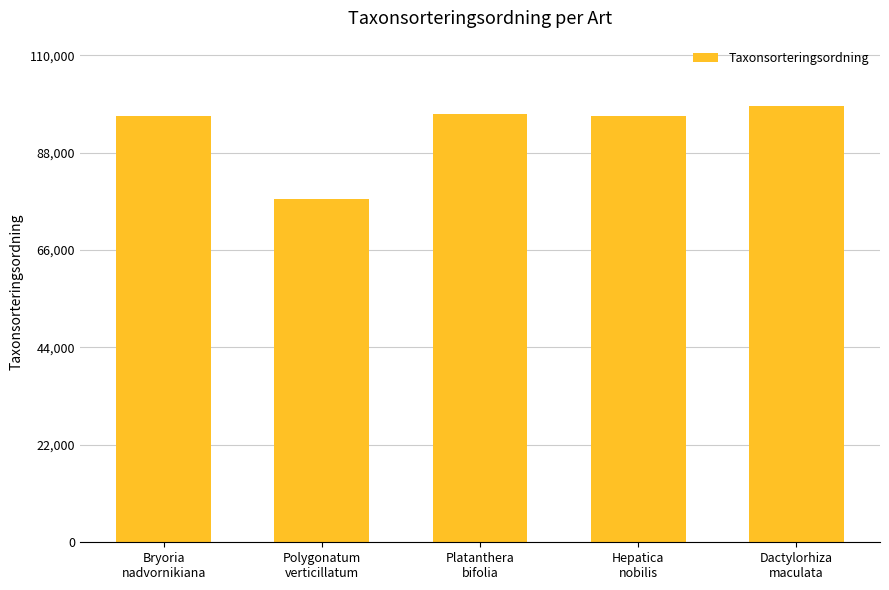

What is the minimum value shown in the chart?

77541